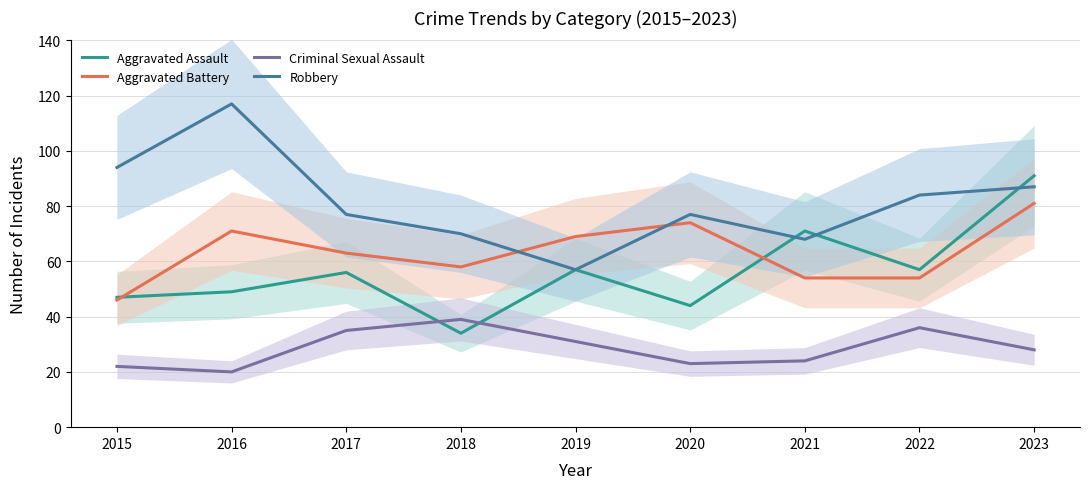

At which label does Criminal Sexual Assault reach its minimum?

2016